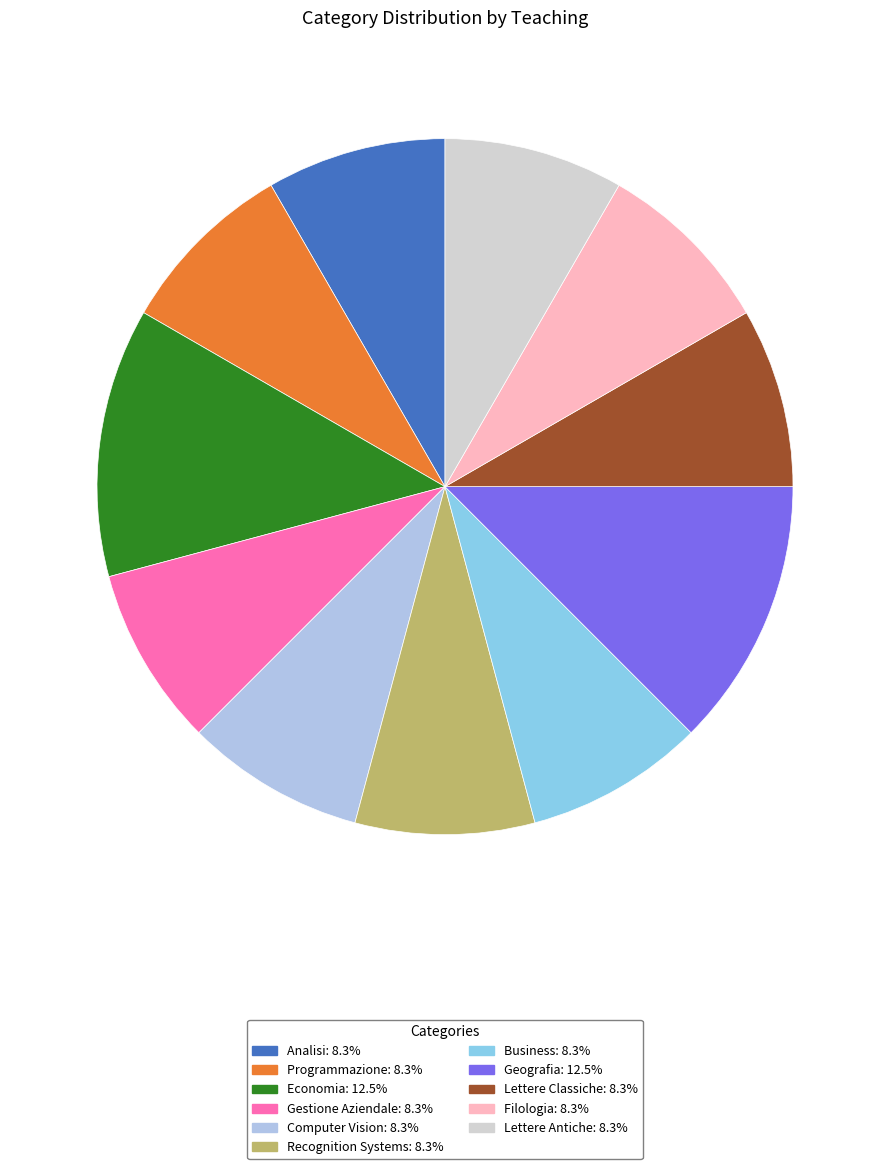

Does Filologia account for over 50% of the chart?

No